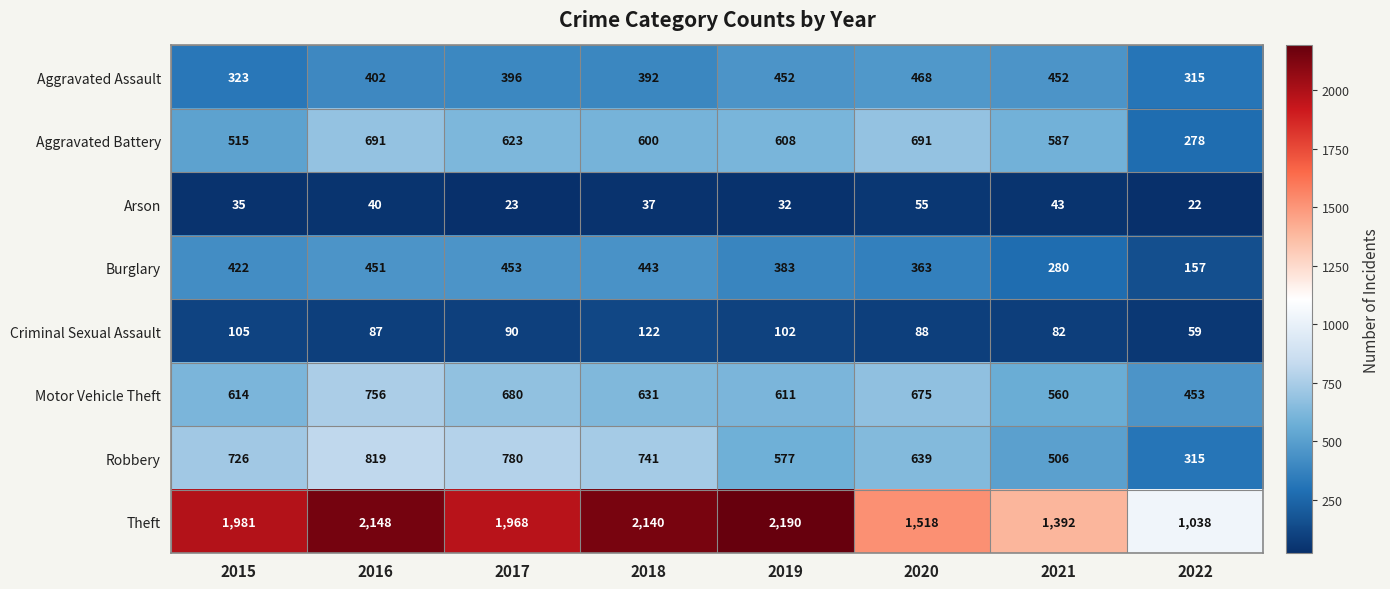

What is the highest value of the Aggravated Battery series?

691